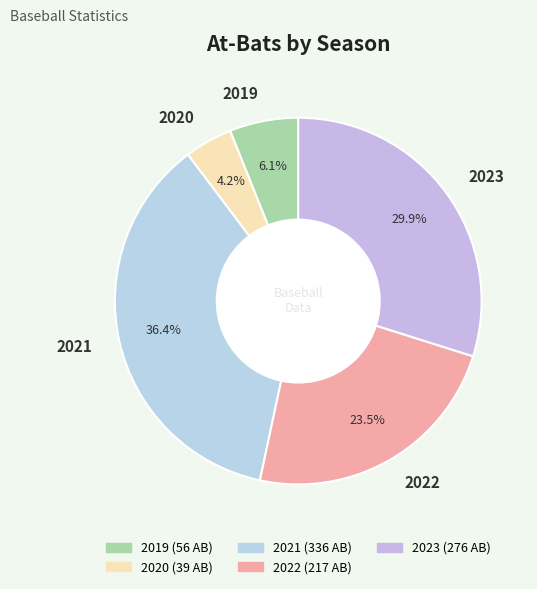

To the nearest percent, what is the combined percentage of 2023 and 2020?

34%